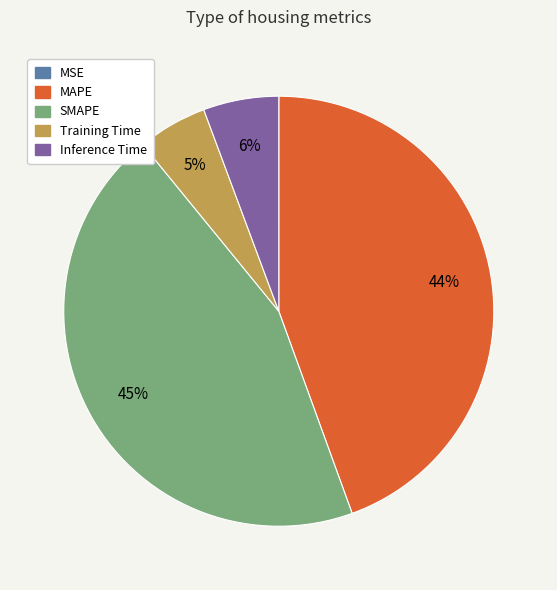

To the nearest percent, what portion does MAPE represent?

44%